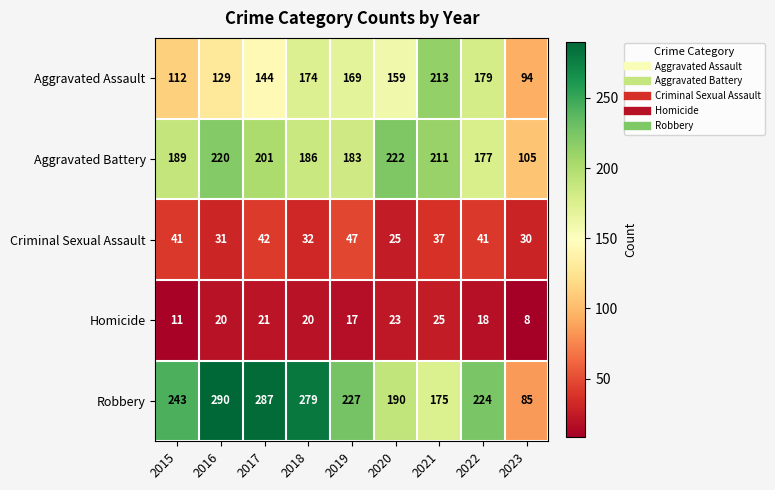

At which category does the chart reach its minimum across all series?

2023